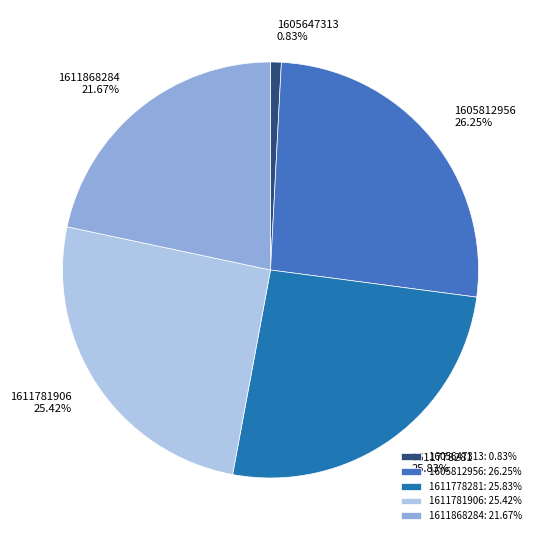

Between 1605812956 and 1611781906, which is larger?

1605812956